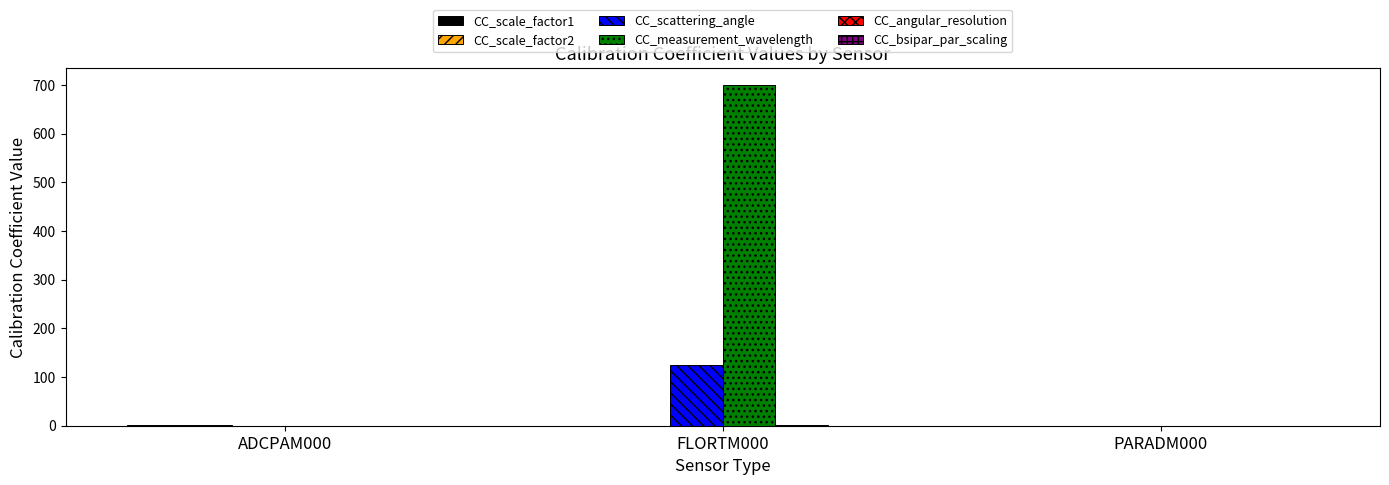

What is the highest value of the CC_scattering_angle series?

124.0